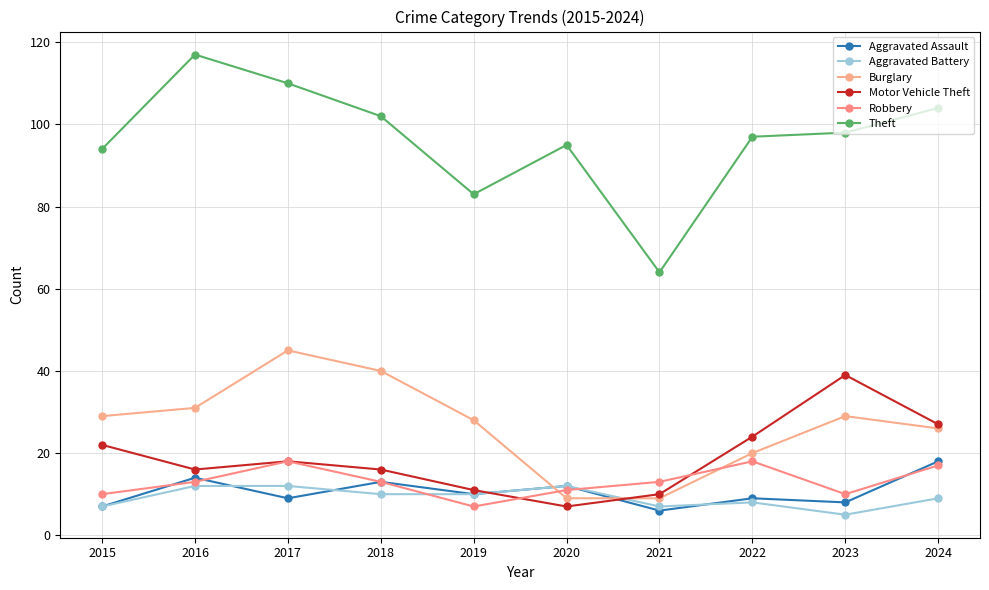

What is the average value of the Robbery series?

13